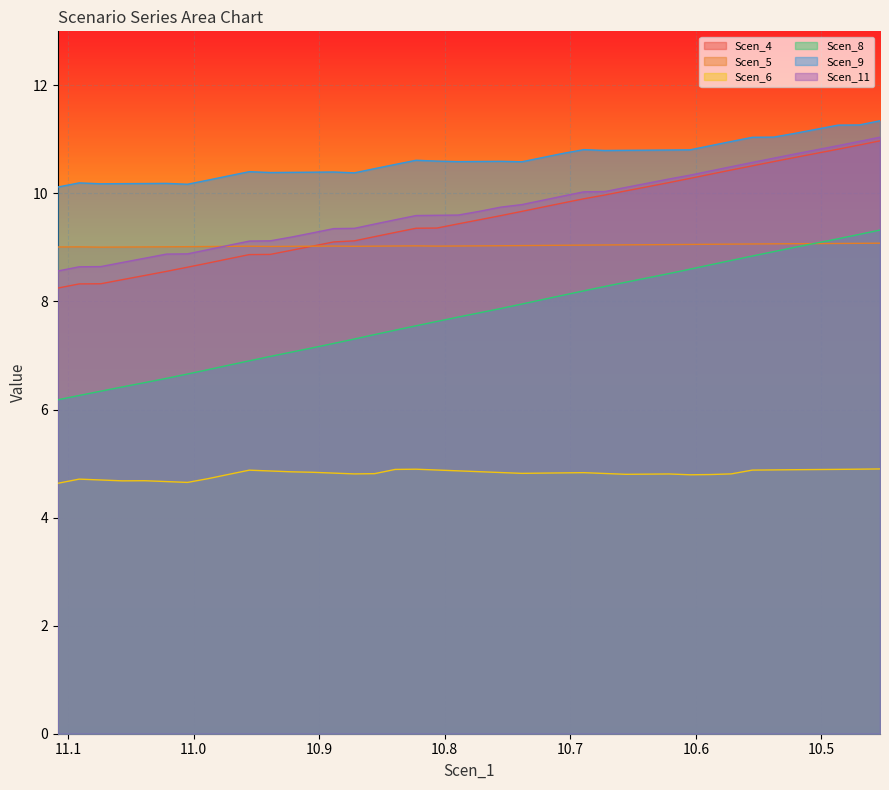

Count the number of categories in the chart.

40